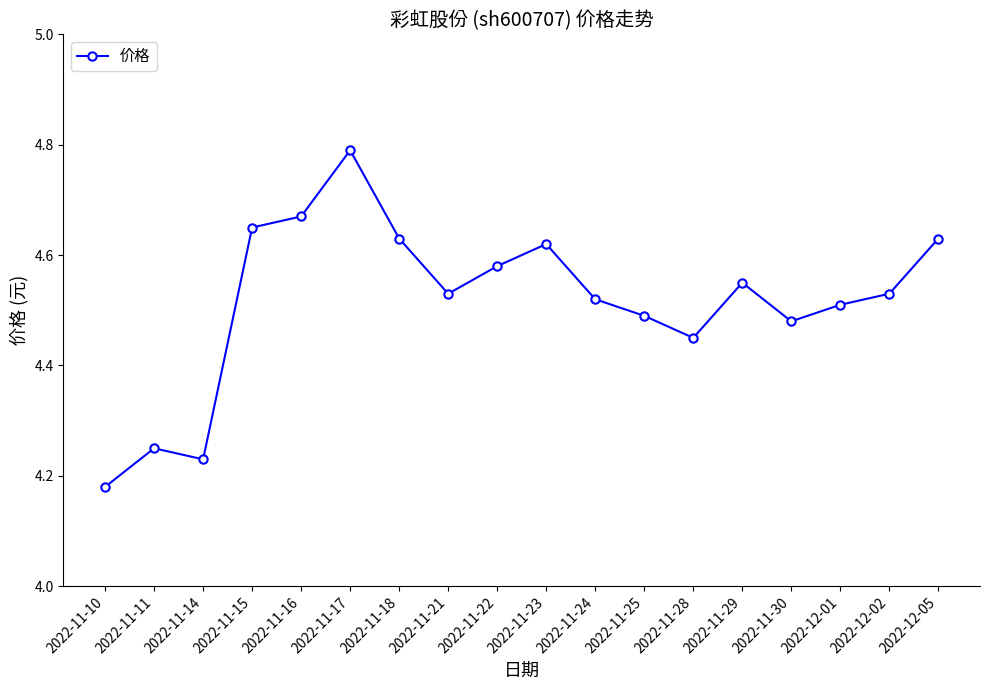

How many data points does each series have?

18